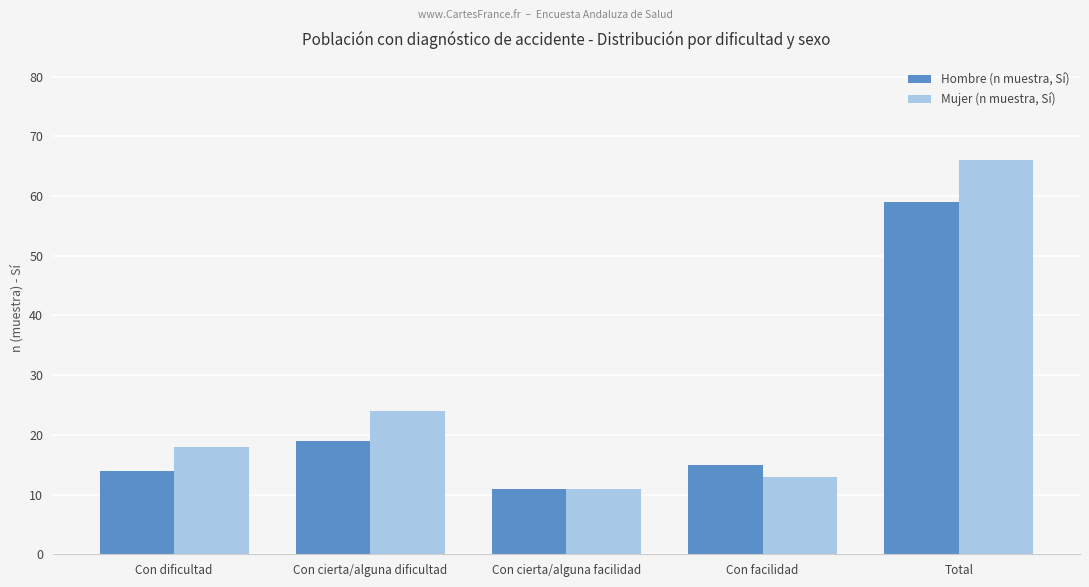

Reading left to right, list all the values displayed in this chart.

Hombre (n muestra, Sí): 14	19	11	15	59
Mujer (n muestra, Sí): 18	24	11	13	66